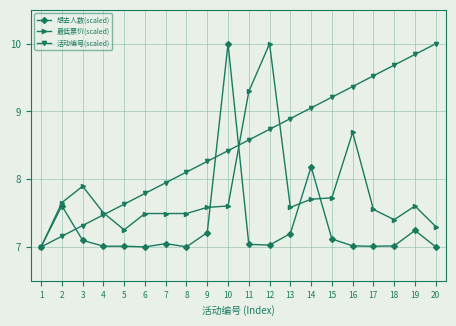

List the labels in order of 活动编号(scaled) value, largest first.

20, 19, 18, 17, 16, 15, 14, 13, 12, 11, 10, 9, 8, 7, 6, 5, 4, 3, 2, 1